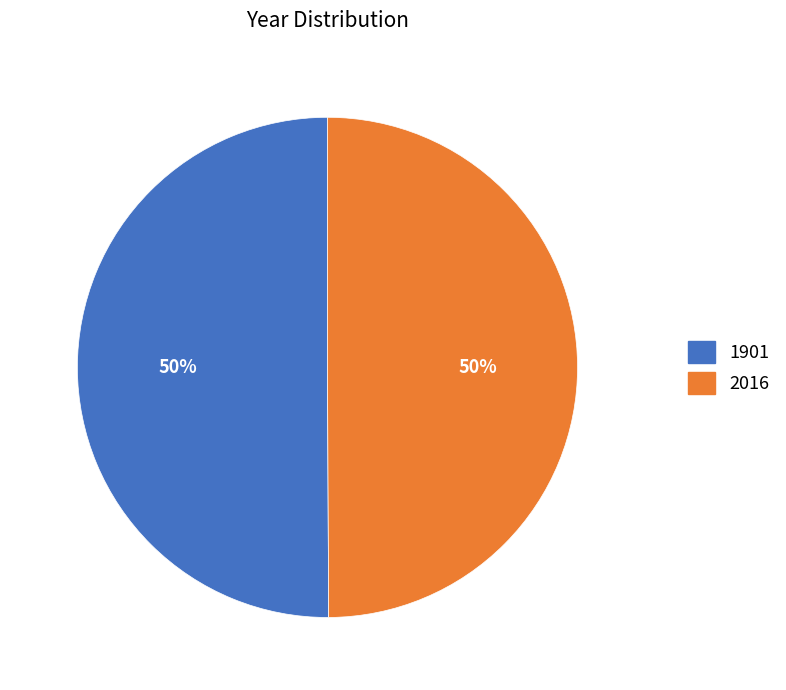

What percentage is the 2016 slice, to the nearest percent?

50%